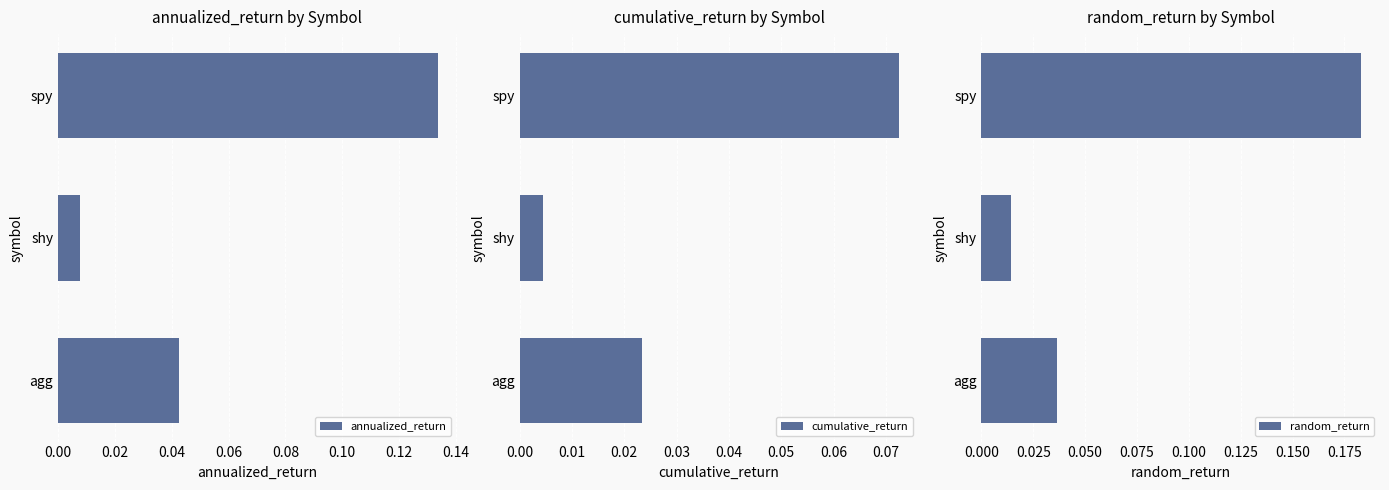

The value of annualized_return at agg is 0.1. True or false?

False